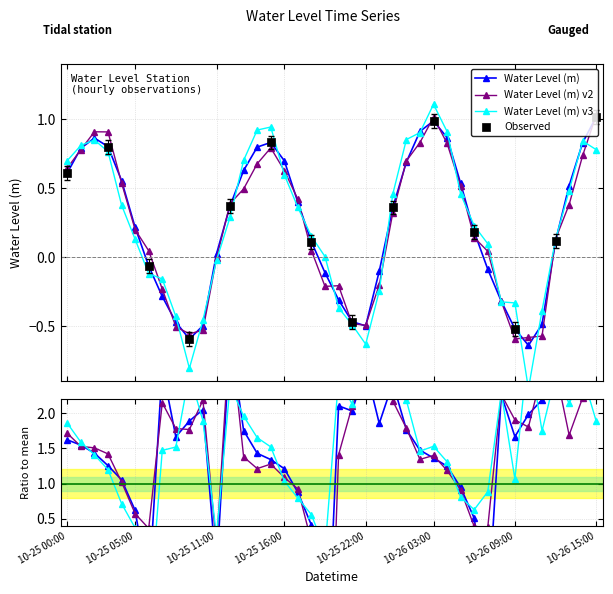

True or false: Water Level (m) v2 has more than 1 interior local peaks.

True